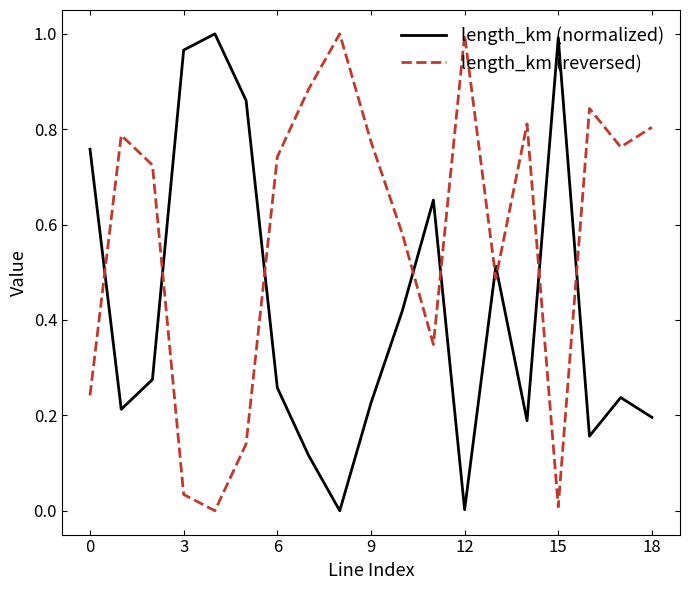

Which series has the largest total across all categories?

length_km (reversed)